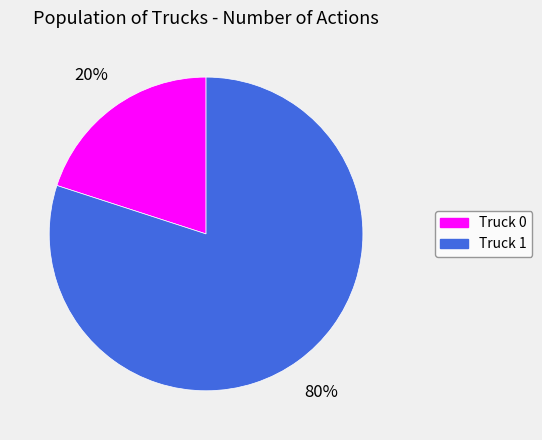

To the nearest percent, what is the difference between the Truck 1 and Truck 0 slice percentages?

60%